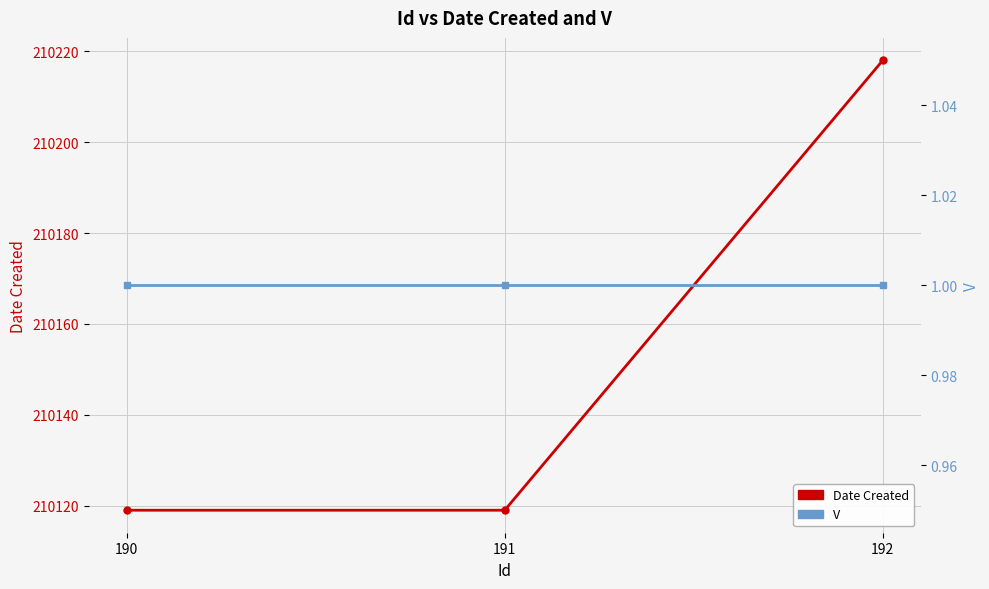

What is the difference between the maximum and second lowest values in the Date Created series?

99